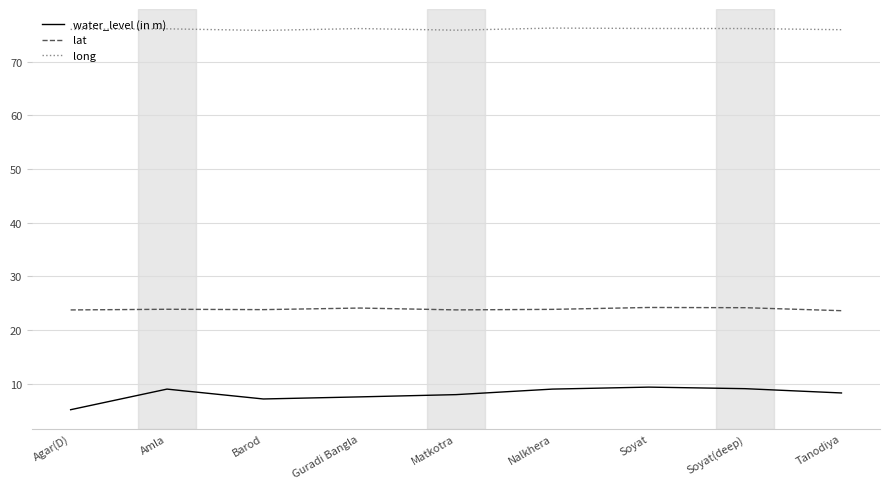

The long series shows 76.2 at Soyat(deep). True or false?

True